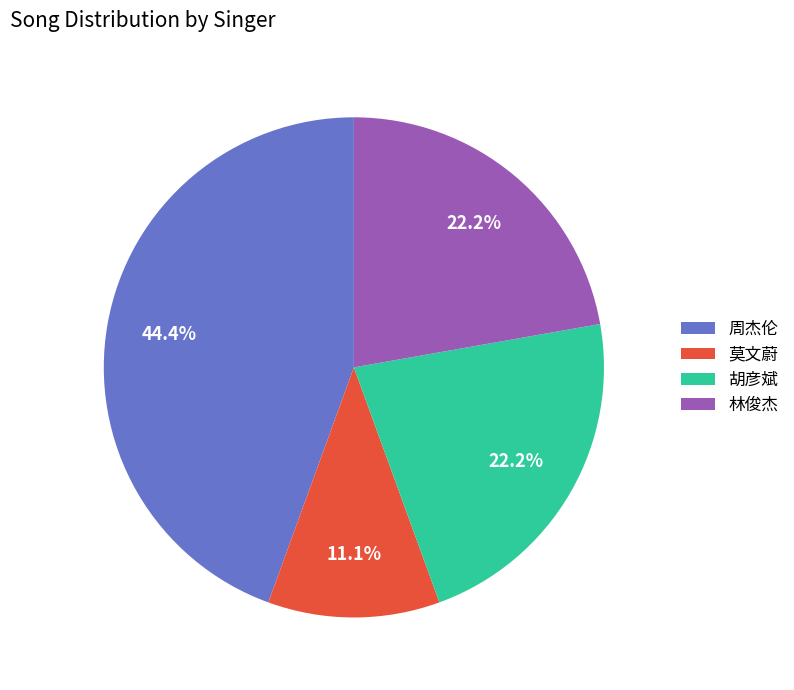

Which slice is the smallest?

莫文蔚